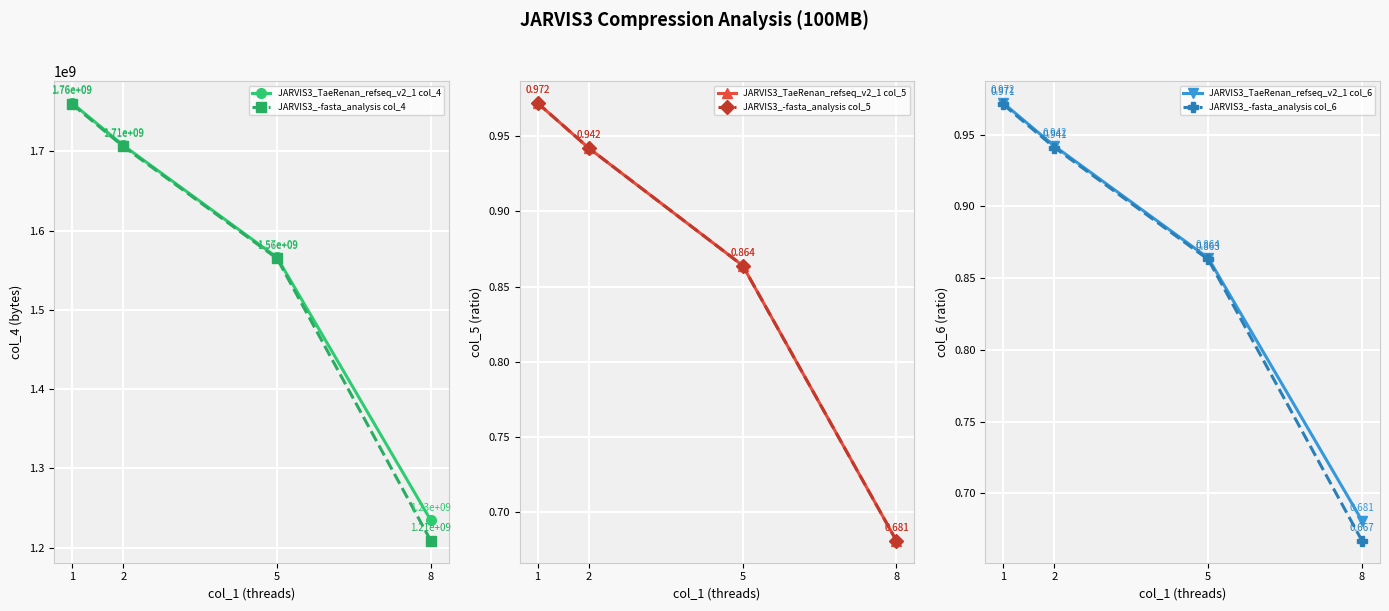

At how many categories does at least one series exceed 1102761557?

4